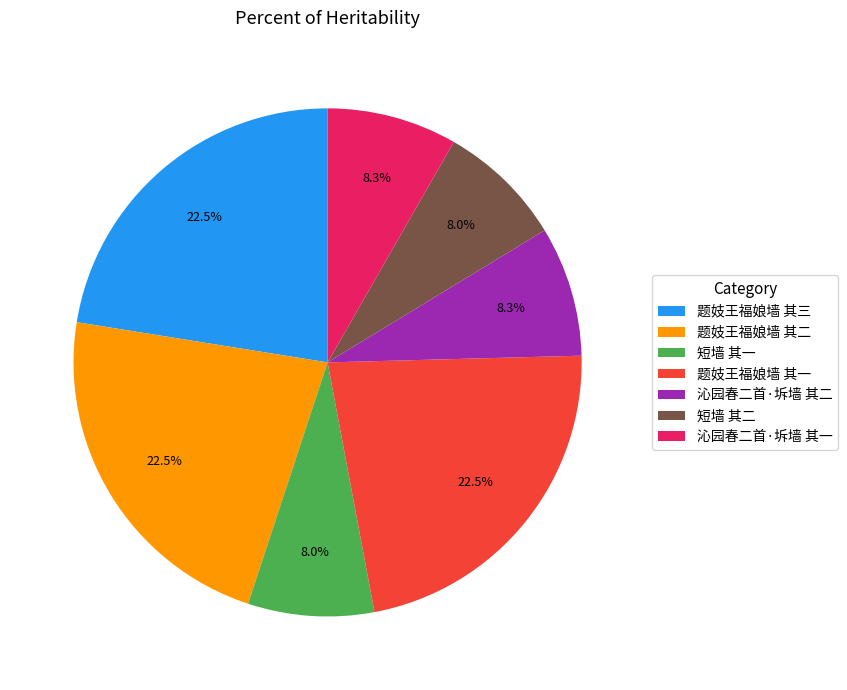

Is there any slice that represents more than half of the pie?

No